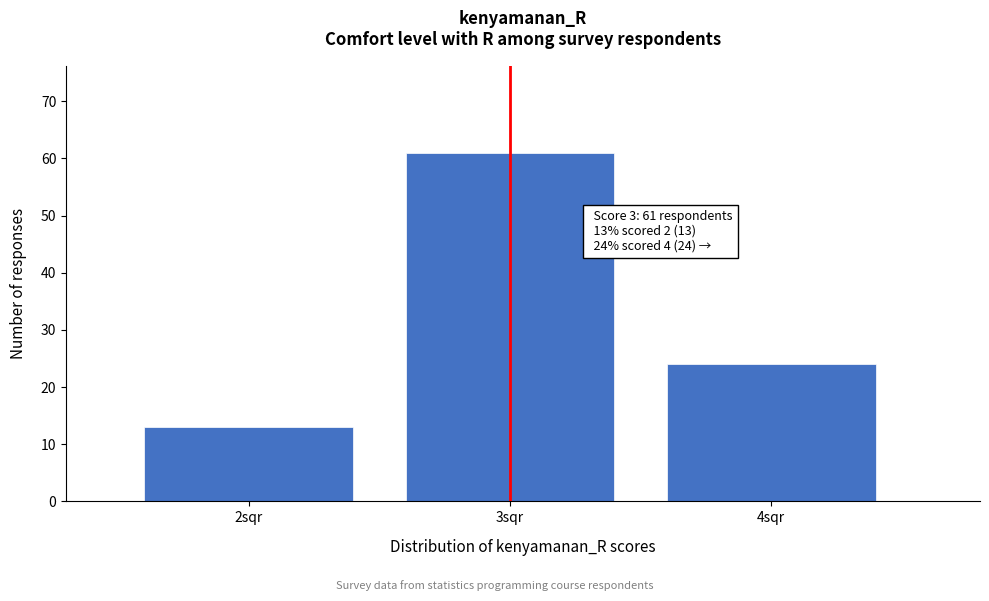

Which range on the x-axis has the tallest bar?

2.5 to 3.5